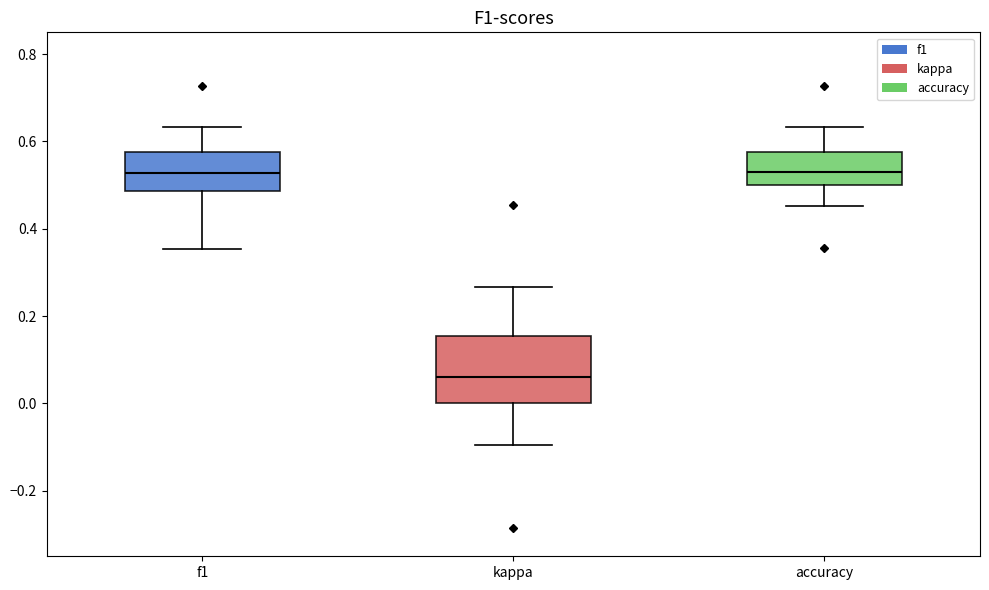

Comparing the boxes themselves (not the whiskers), which one is the tallest?

kappa